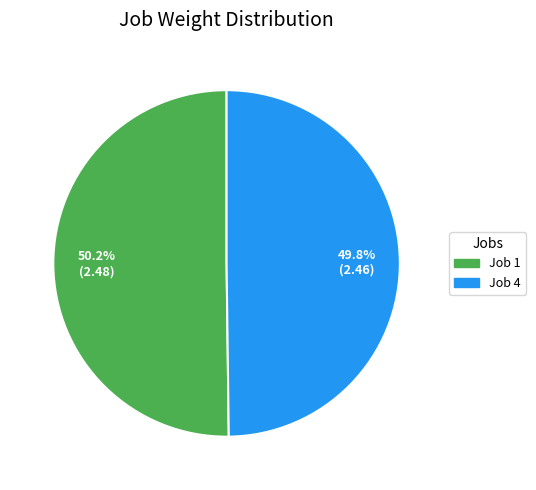

Does any single category account for the majority?

Yes